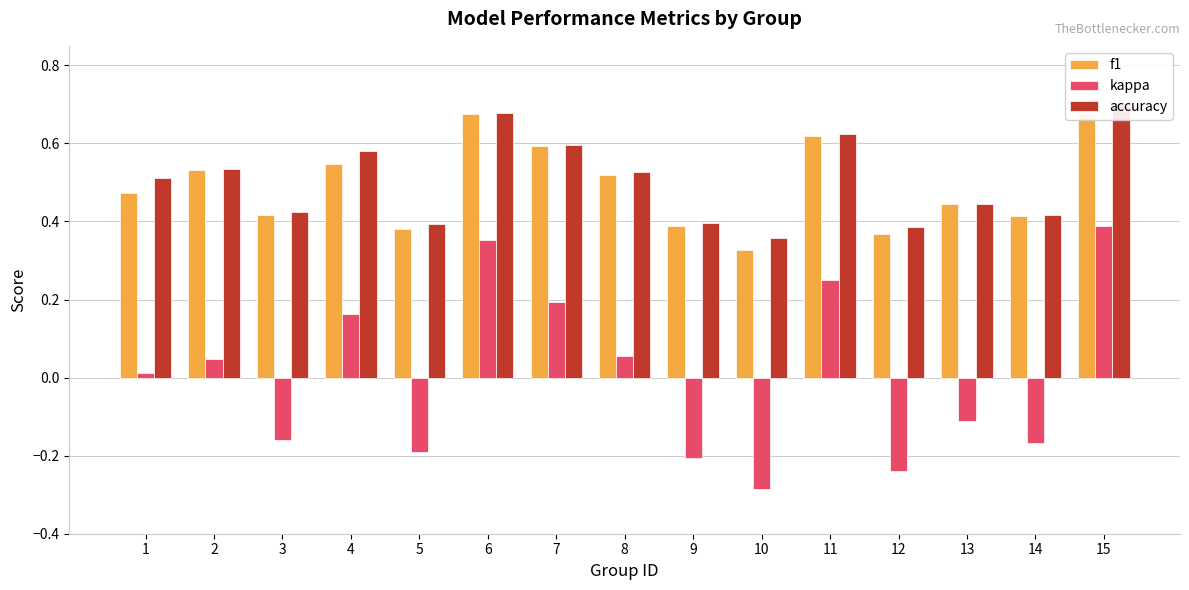

How many bars are there in each group?

3